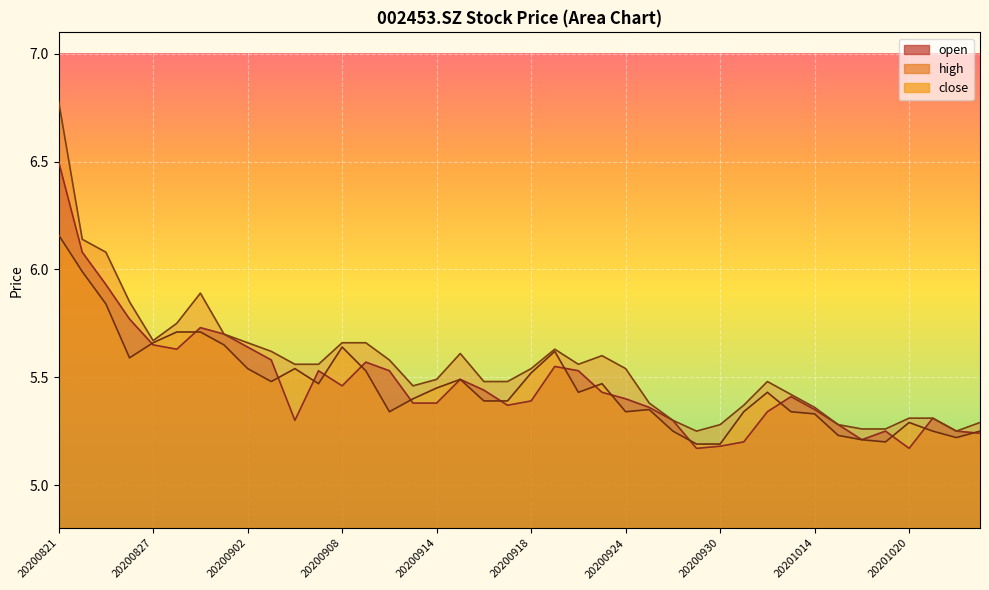

True or false: open has a value of 5.3 at 20201012.

True